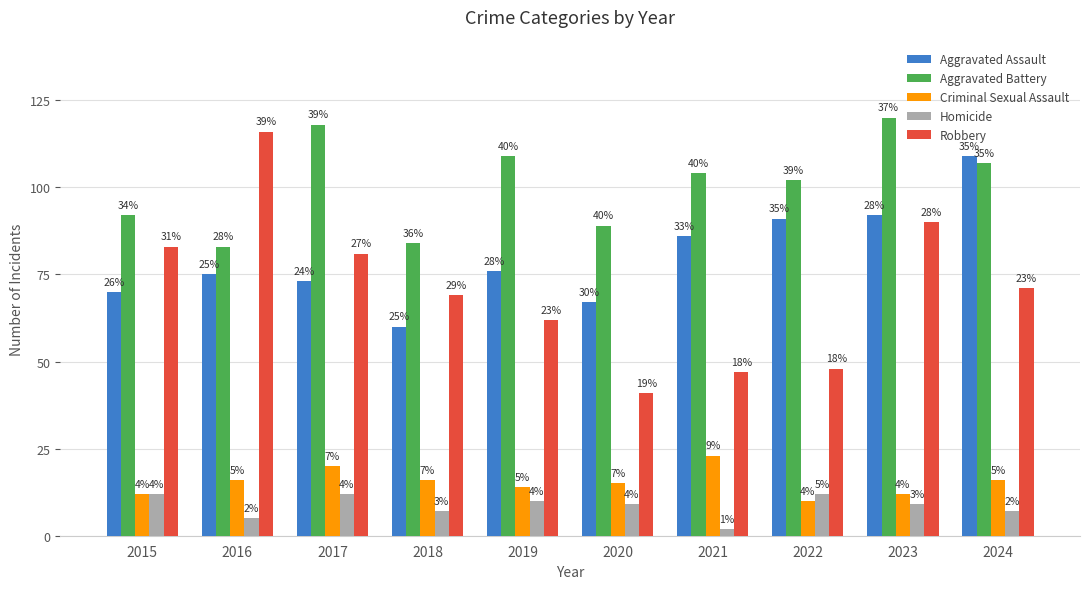

How many bars are there in each group?

5